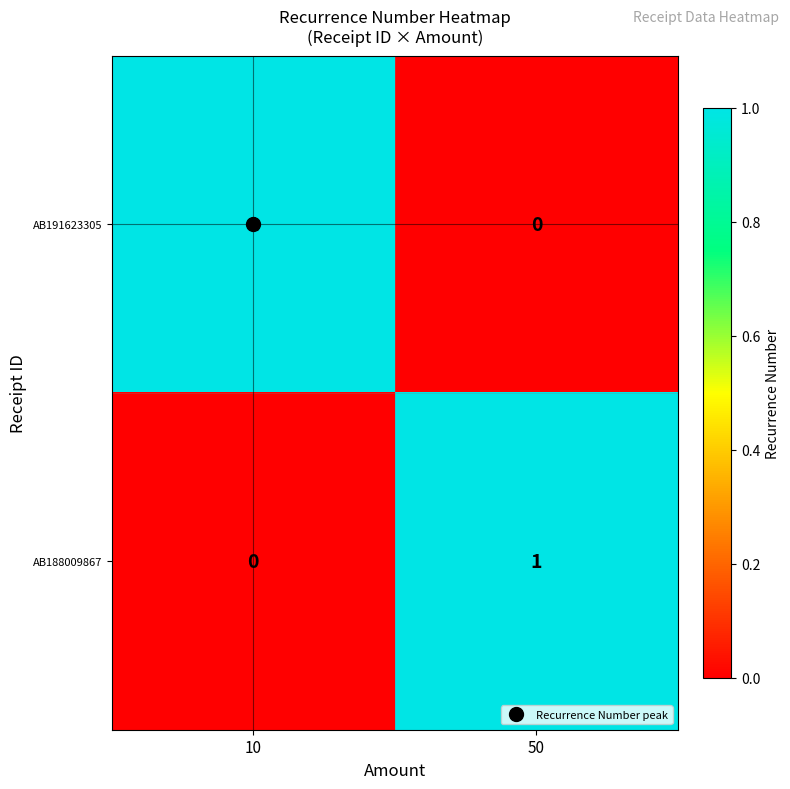

Is it true that AB191623305 equals 0 at 50?

True